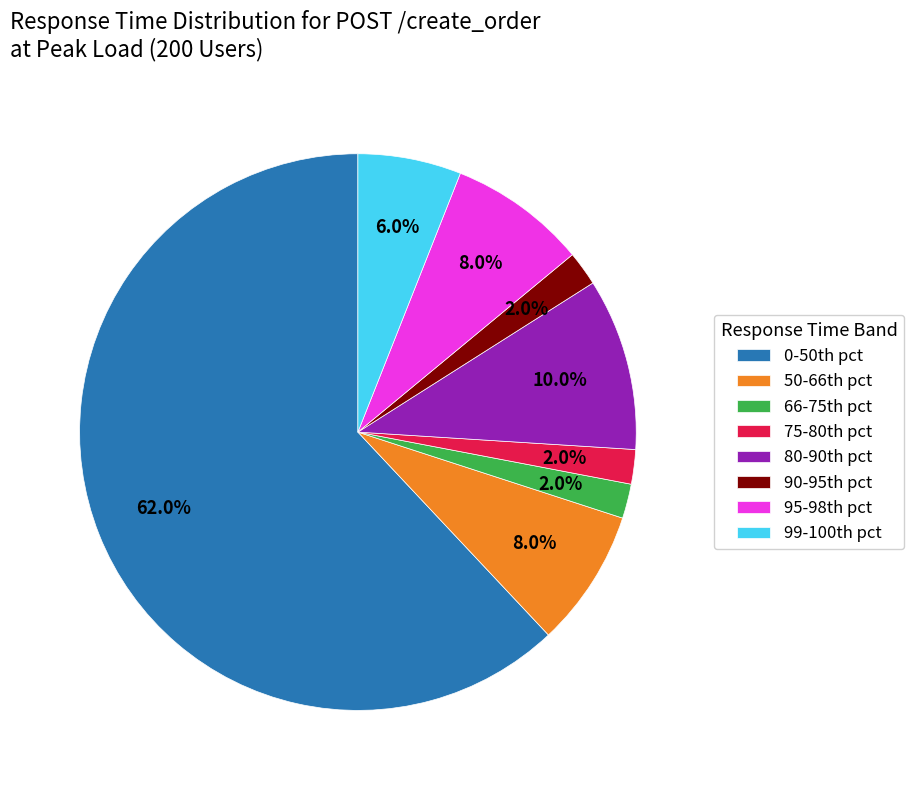

Which slice represents more than half of the pie?

0-50th pct